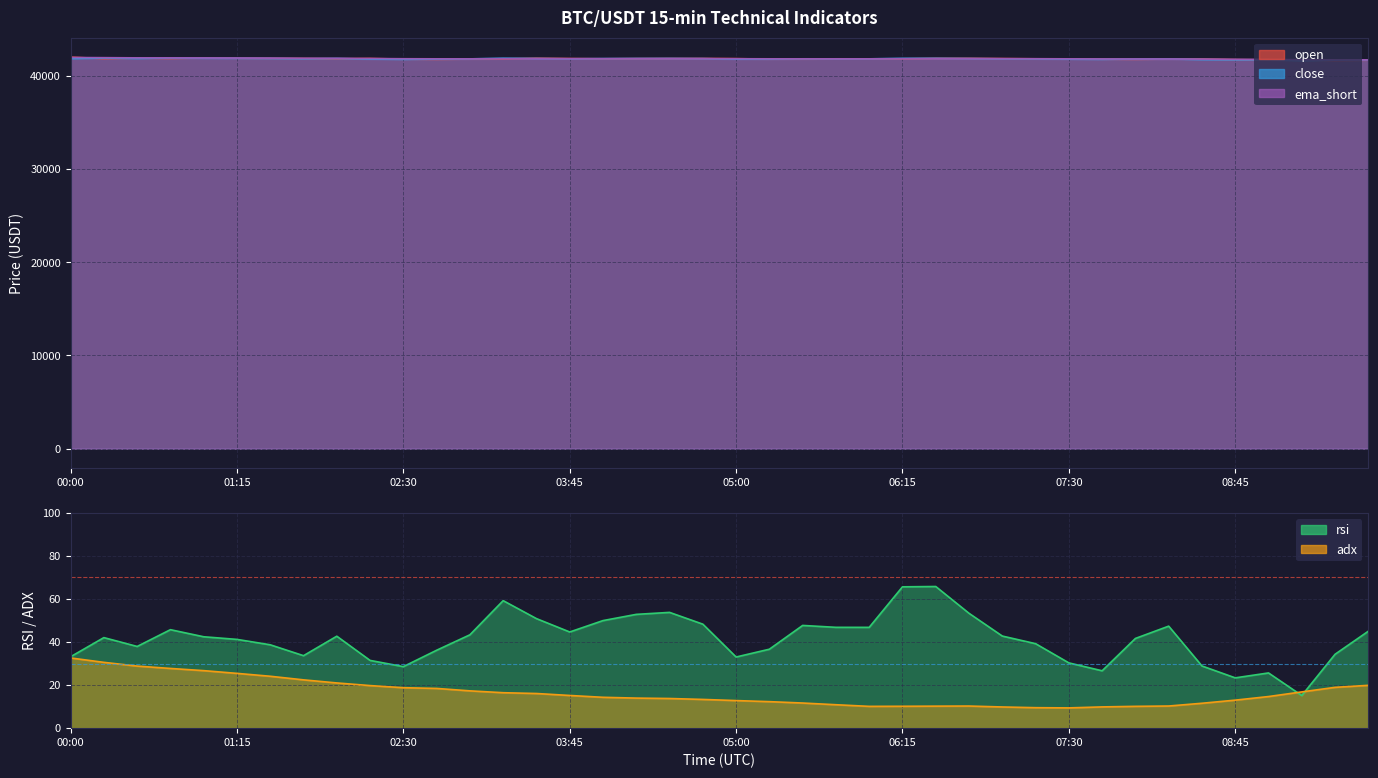

Reading left to right, extract all data points from this chart.

open: 00:00=41998.8	00:15=41838.9	00:30=41897.4	00:45=41857.7	01:00=41906.3	01:15=41881.2	01:30=41872.7	01:45=41856.6	02:00=41823.5	02:15=41856.8	02:30=41784.0	02:45=41760.7	03:00=41785.9	03:15=41810.9	03:30=41882.9	03:45=41847.8	04:00=41818.9	04:15=41839.7	04:30=41850.8	04:45=41854.1	05:00=41838.6	05:15=41780.1	05:30=41788.9	05:45=41817.6	06:00=41815.0	06:15=41815.0	06:30=41868.2	06:45=41868.7	07:00=41844.3	07:15=41817.7	07:30=41807.6	07:45=41777.6	08:00=41762.5	08:15=41789.3	08:30=41801.1	08:45=41736.6	09:00=41704.0	09:15=41708.4	09:30=41623.9	09:45=41674.1
close: 00:00=41838.9	00:15=41897.4	00:30=41857.7	00:45=41906.3	01:00=41881.2	01:15=41872.7	01:30=41856.6	01:45=41823.5	02:00=41856.8	02:15=41784.0	02:30=41760.7	02:45=41785.9	03:00=41810.9	03:15=41882.9	03:30=41847.8	03:45=41818.9	04:00=41839.7	04:15=41850.9	04:30=41854.1	04:45=41838.6	05:00=41780.1	05:15=41788.9	05:30=41817.6	05:45=41815.0	06:00=41815.0	06:15=41868.2	06:30=41868.8	06:45=41844.3	07:00=41817.7	07:15=41807.6	07:30=41777.6	07:45=41762.5	08:00=41789.3	08:15=41801.1	08:30=41736.6	08:45=41704.0	09:00=41708.4	09:15=41623.9	09:30=41674.1	09:45=41710.1
rsi: 00:00=33.2	00:15=42.0	00:30=37.9	00:45=45.7	01:00=42.4	01:15=41.2	01:30=38.7	01:45=33.7	02:00=42.7	02:15=31.5	02:30=28.6	02:45=36.2	03:00=43.4	03:15=59.2	03:30=50.9	03:45=44.7	04:00=50.0	04:15=52.8	04:30=53.8	04:45=48.3	05:00=33.0	05:15=36.7	05:30=47.7	05:45=46.8	06:00=46.8	06:15=65.6	06:30=65.8	06:45=53.3	07:00=42.8	07:15=39.2	07:30=30.3	07:45=26.6	08:00=41.7	08:15=47.4	08:30=28.9	08:45=23.4	09:00=25.6	09:15=15.2	09:30=34.3	09:45=45.0
adx: 00:00=32.6	00:15=30.6	00:30=28.8	00:45=27.7	01:00=26.7	01:15=25.4	01:30=24.1	01:45=22.4	02:00=21.0	02:15=19.8	02:30=18.8	02:45=18.4	03:00=17.3	03:15=16.5	03:30=16.1	03:45=15.2	04:00=14.3	04:15=14.0	04:30=13.8	04:45=13.3	05:00=12.8	05:15=12.3	05:30=11.7	05:45=10.9	06:00=10.1	06:15=10.2	06:30=10.2	06:45=10.3	07:00=9.8	07:15=9.5	07:30=9.4	07:45=9.9	08:00=10.1	08:15=10.3	08:30=11.6	08:45=13.0	09:00=14.7	09:15=16.8	09:30=18.9	09:45=19.9
ema_short: 00:00=41956.2	00:15=41941.5	00:30=41920.5	00:45=41917.0	01:00=41908.0	01:15=41899.2	01:30=41888.6	01:45=41872.3	02:00=41868.4	02:15=41847.3	02:30=41825.7	02:45=41815.7	03:00=41814.5	03:15=41831.6	03:30=41835.7	03:45=41831.5	04:00=41833.5	04:15=41837.9	04:30=41841.9	04:45=41841.1	05:00=41825.8	05:15=41816.6	05:30=41816.8	05:45=41816.4	06:00=41816.0	06:15=41829.1	06:30=41839.0	06:45=41840.3	07:00=41834.7	07:15=41827.9	07:30=41815.3	07:45=41802.1	08:00=41798.9	08:15=41799.4	08:30=41783.7	08:45=41763.8	09:00=41750.0	09:15=41718.4	09:30=41707.4	09:45=41708.1